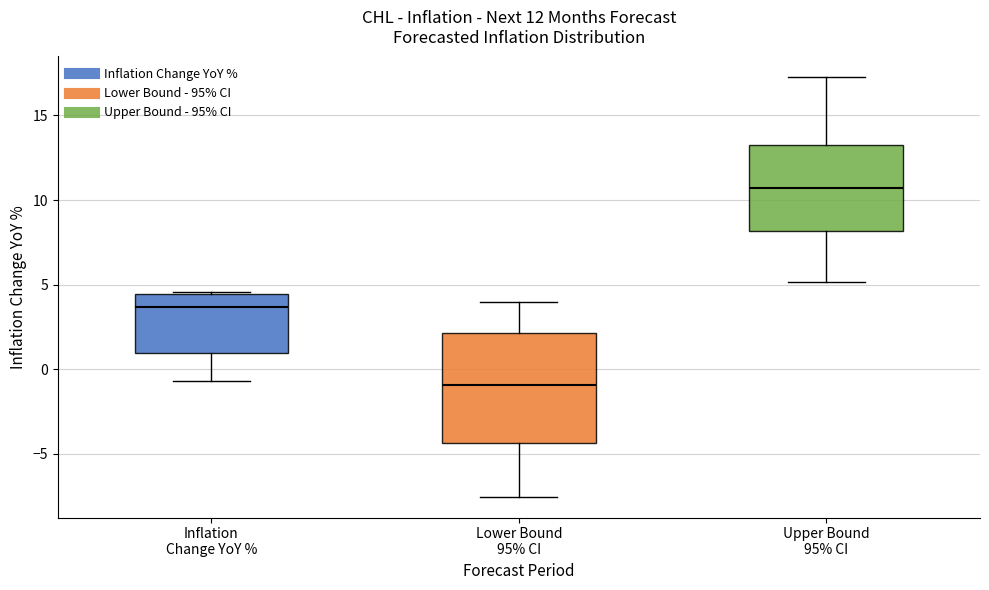

Which box's median line is the highest?

Upper Bound 95% CI